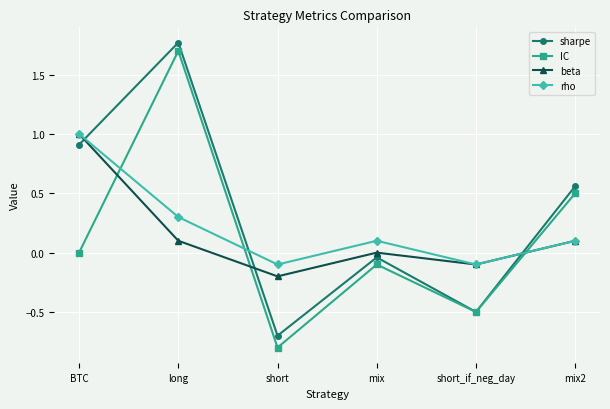

How many distinct data groups are displayed?

4